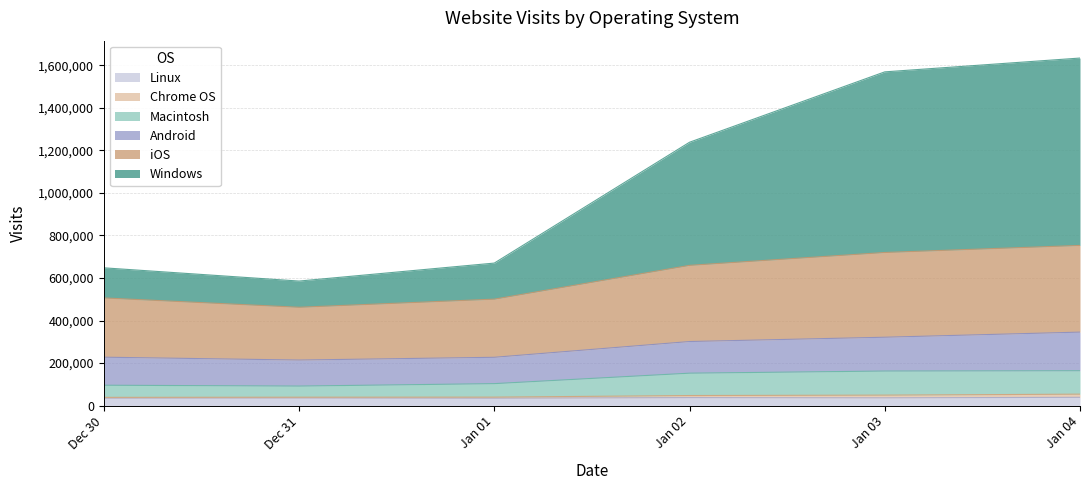

What is the value of the Macintosh point at the 2nd from the left?

52346